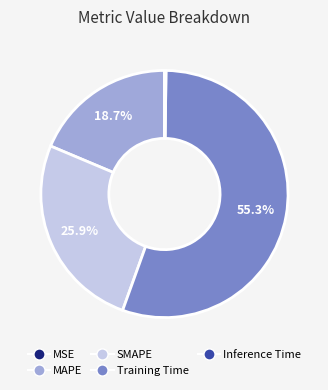

Which category has the biggest portion of the pie?

Training Time